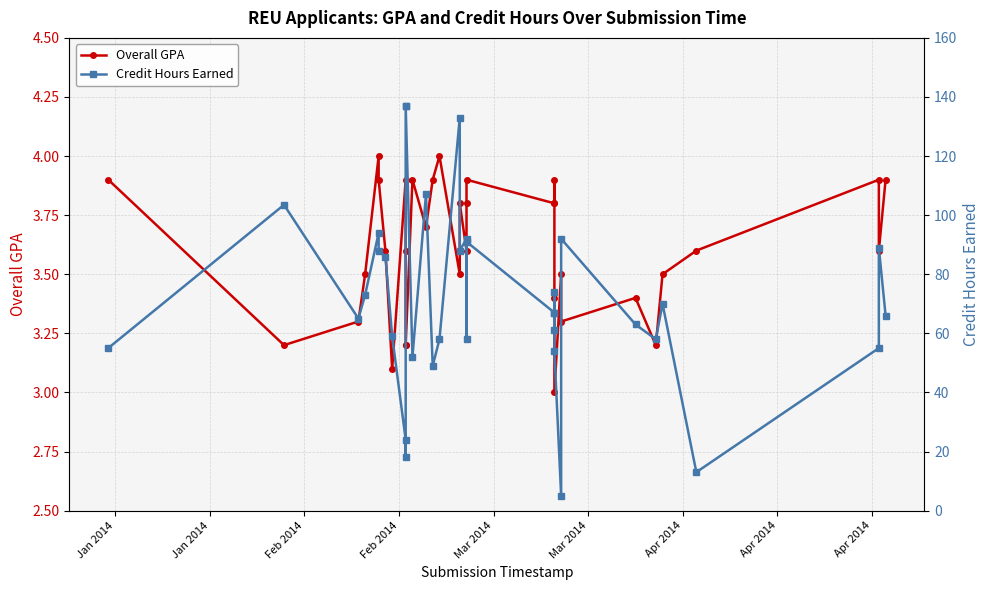

In Overall GPA, how many points are lower than both neighbors (excluding endpoints)?

9